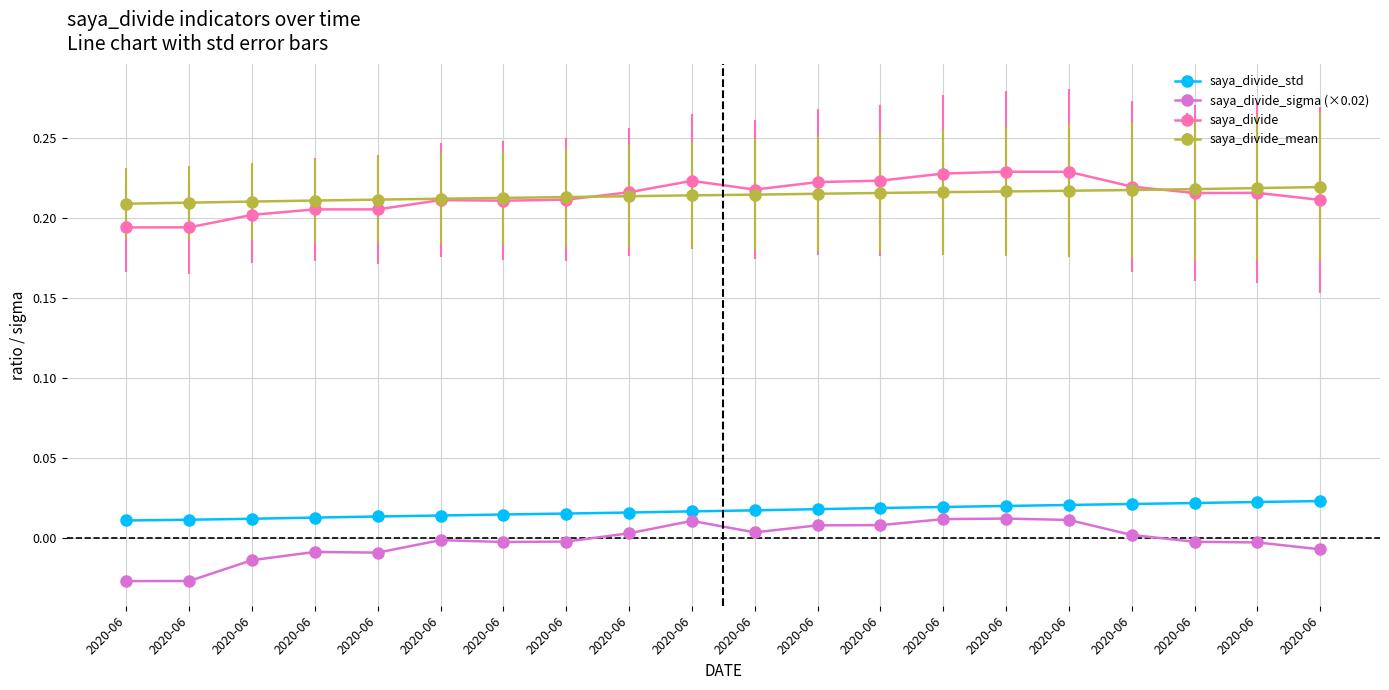

What are all the series names shown in the legend?

saya_divide_std, saya_divide_sigma (×0.02), saya_divide, saya_divide_mean